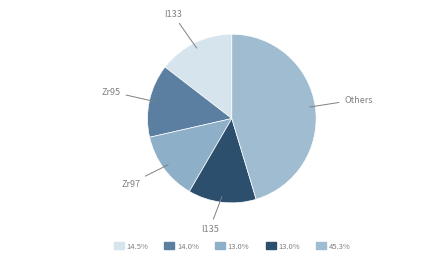

Which slice is the largest?

Others